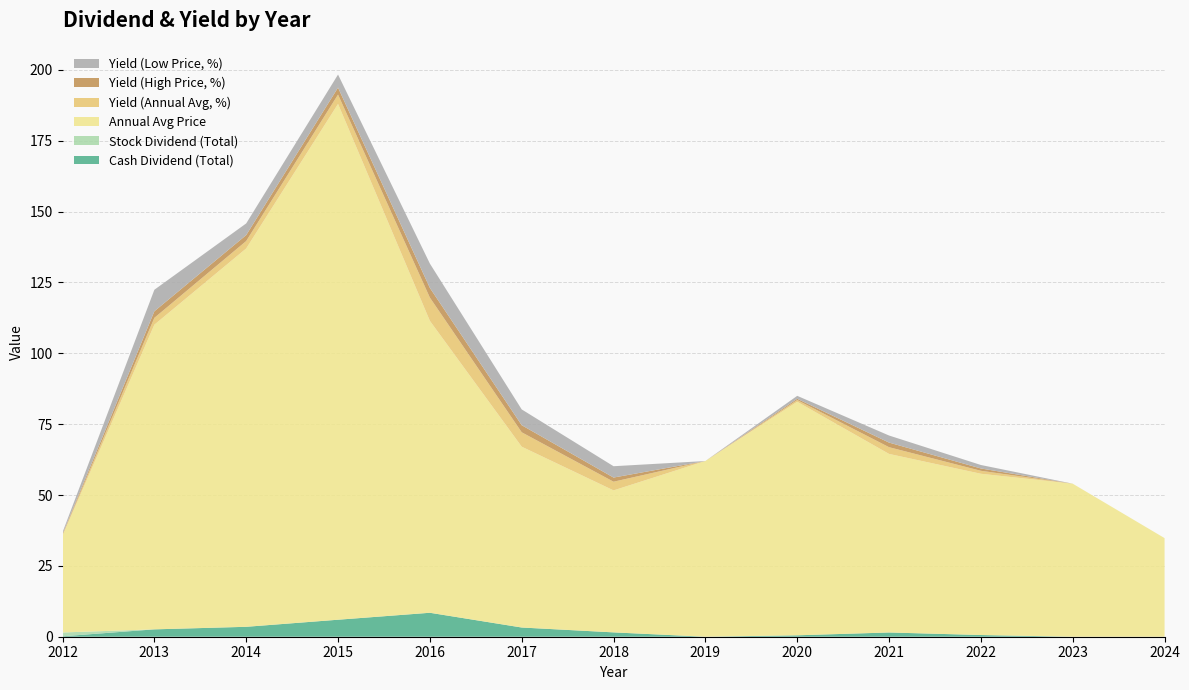

Reading left to right, transcribe all the data shown in this chart.

Cash Dividend (Total): 0.1	2.6	3.5	6.0	8.5	3.2	1.5	0.0	0.5	1.5	0.6	0.0	0.0
Stock Dividend (Total): 1.4	0.0	0.0	0.0	0.0	0.0	0.0	0.0	0.0	0.0	0.0	0.0	0.0
Annual Avg Price: 34.1	107.5	133.5	182.0	103.0	63.8	50.1	62.0	82.4	63.0	56.9	54.0	34.8
Yield (Annual Avg, %): 0.4	2.4	2.6	3.3	8.2	5.1	3.1	0.0	0.6	2.4	1.1	0.0	0.0
Yield (High Price, %): 0.2	2.3	2.1	2.5	3.4	2.5	1.5	0.0	0.5	1.6	0.8	0.0	0.0
Yield (Low Price, %): 0.5	7.6	4.1	4.6	8.6	5.6	4.0	0.0	1.0	2.5	1.2	0.0	0.0